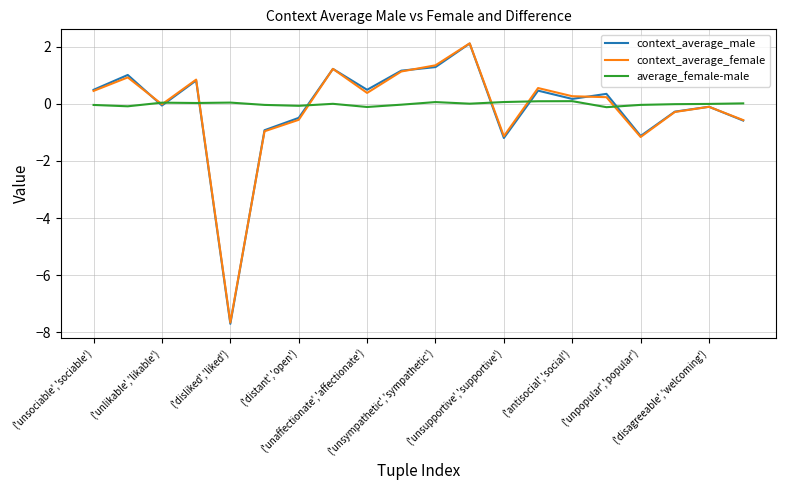

What is the maximum value shown in the chart?

2.1